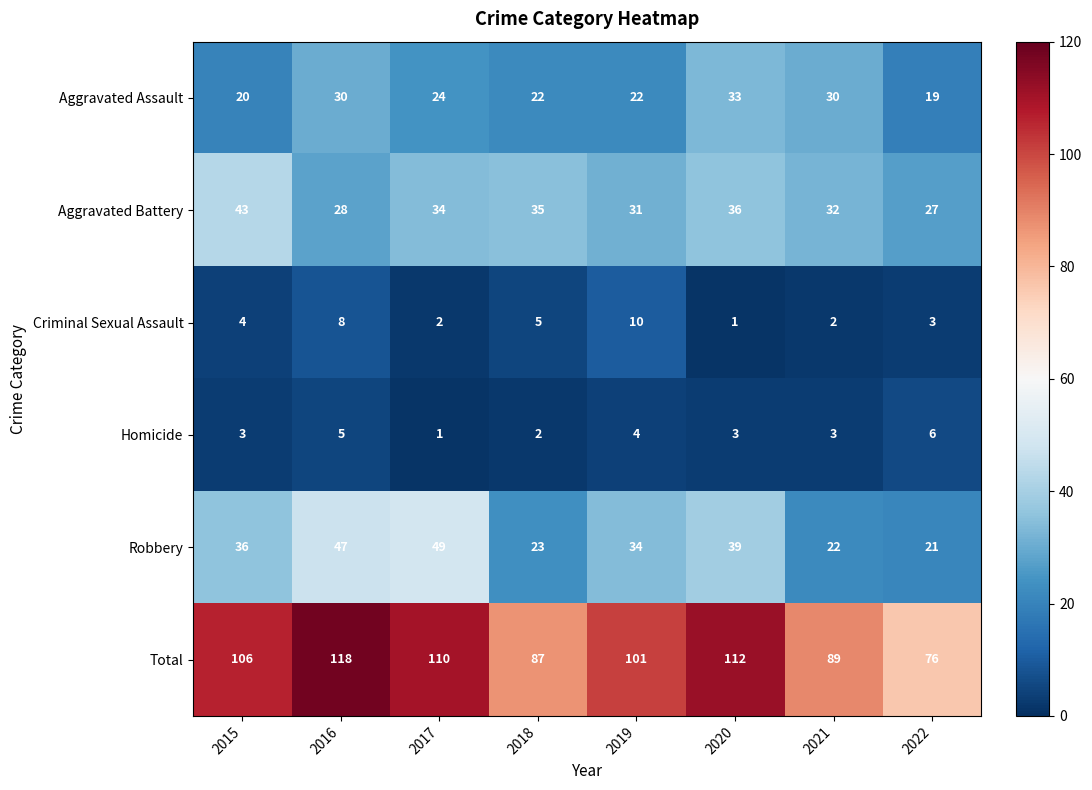

List the series in order of their peak value, highest first.

Total, Robbery, Aggravated Battery, Aggravated Assault, Criminal Sexual Assault, Homicide